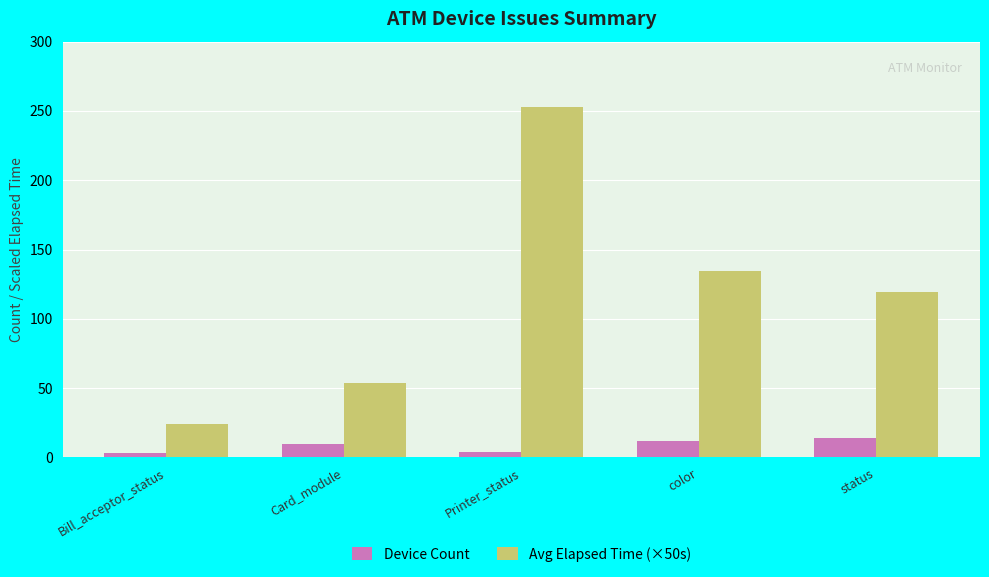

What is the sum of all Avg Elapsed Time (×50s) values?

584.7